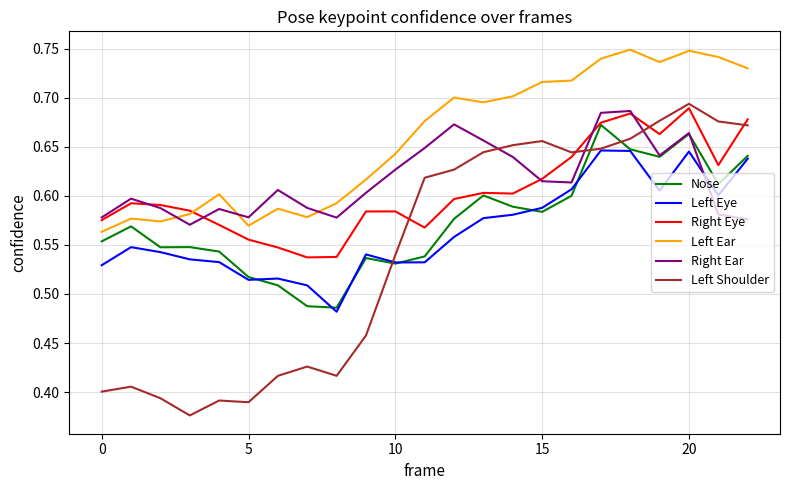

True or false: Right Ear and Left Shoulder cross at least once.

True